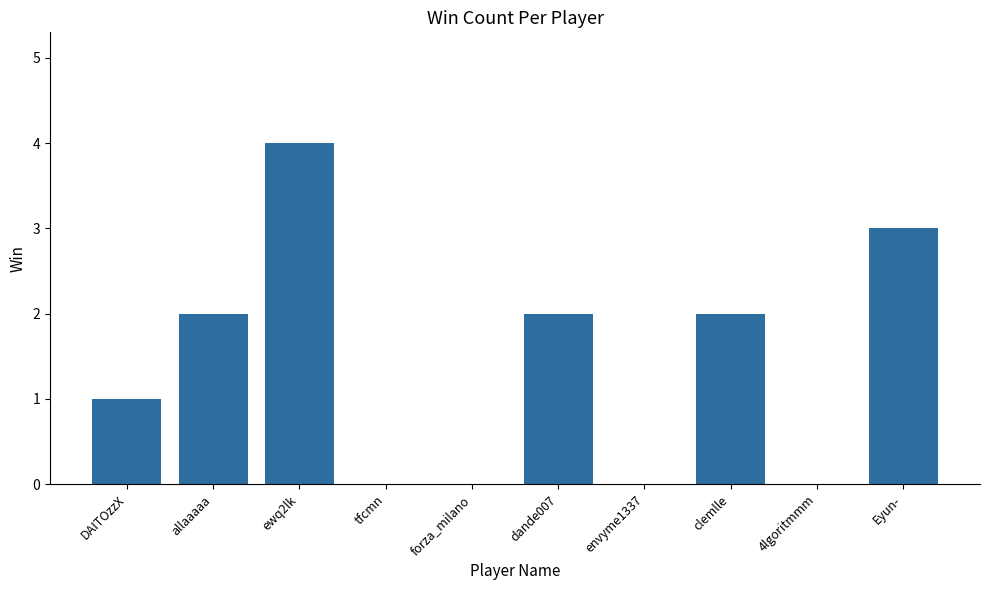

Reading right to left, extract all data points from this chart.

Eyun-=3	4lgoritmmm=0	clemlle=2	envyme1337=0	dande007=2	forza_milano=0	tfcmn=0	ewq2lk=4	allaaaaa=2	DAITOzzX=1